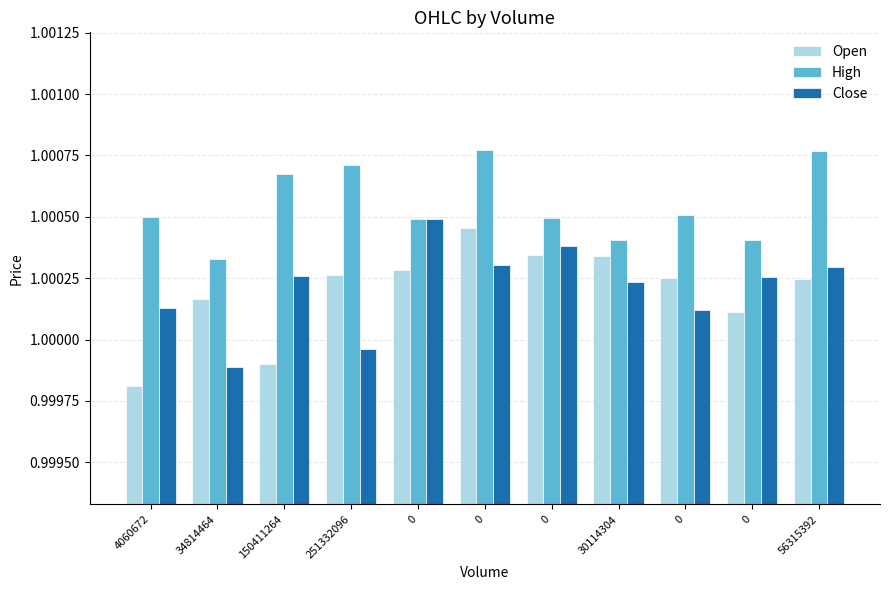

The value of Open at 4060672 is 1.0. True or false?

True